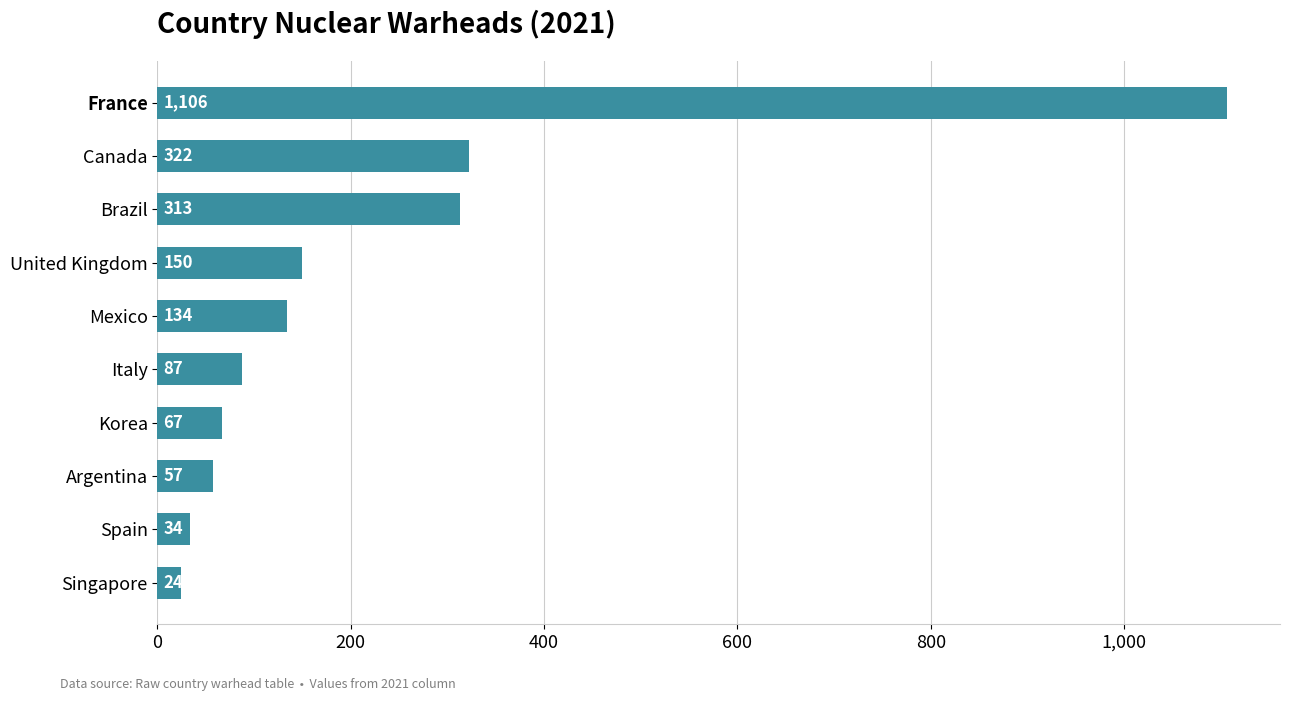

List the labels in order of value, smallest first.

Singapore, Spain, Argentina, Korea, Italy, Mexico, United Kingdom, Brazil, Canada, France